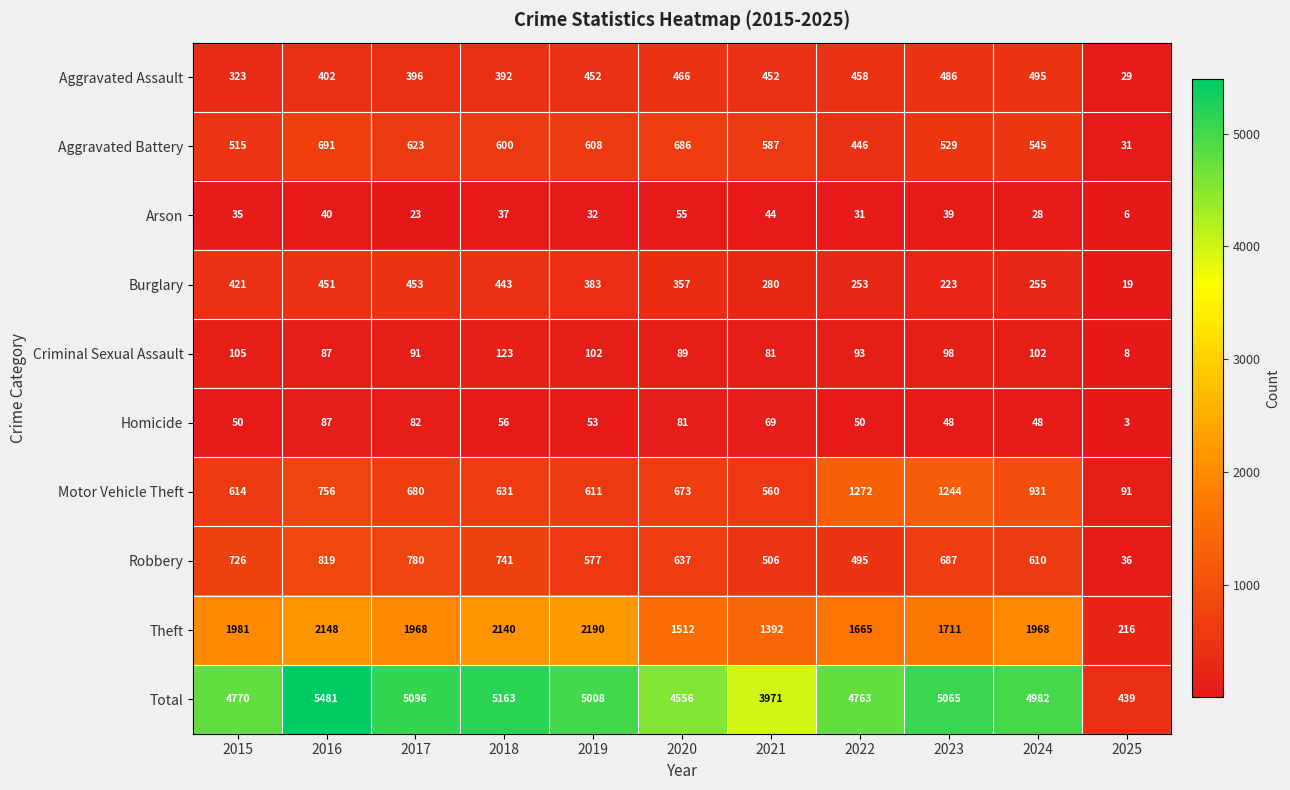

Rank the series at 2017 from highest to lowest value.

Total, Theft, Robbery, Motor Vehicle Theft, Aggravated Battery, Burglary, Aggravated Assault, Criminal Sexual Assault, Homicide, Arson